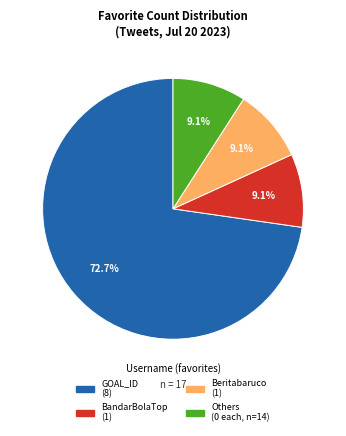

Is there any slice that represents more than half of the pie?

Yes